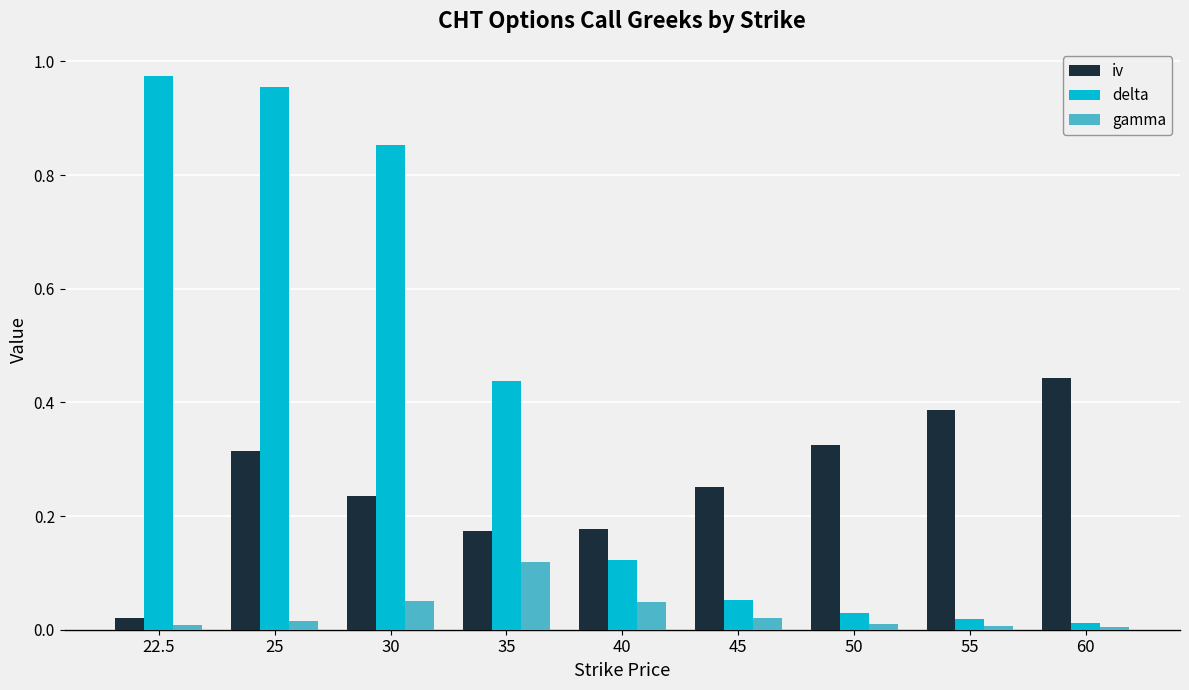

Are the bars horizontal?

No